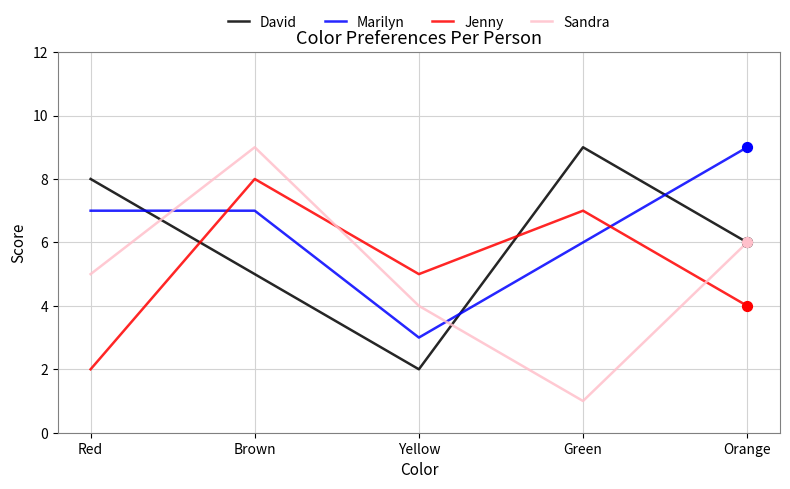

Which series has the widest spread of values?

Sandra